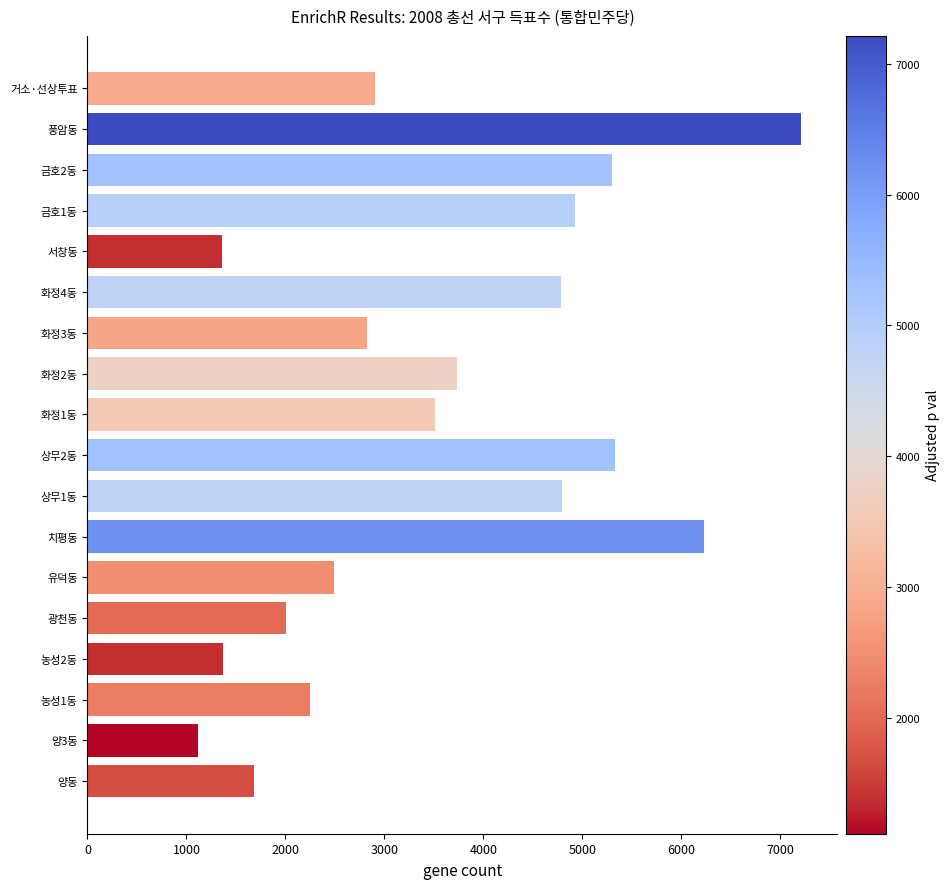

What is the greatest value displayed?

7215